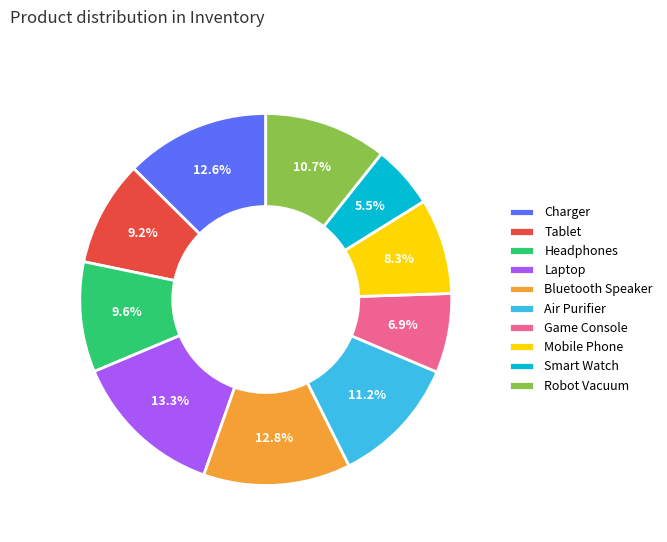

How many segments does this pie chart have?

10